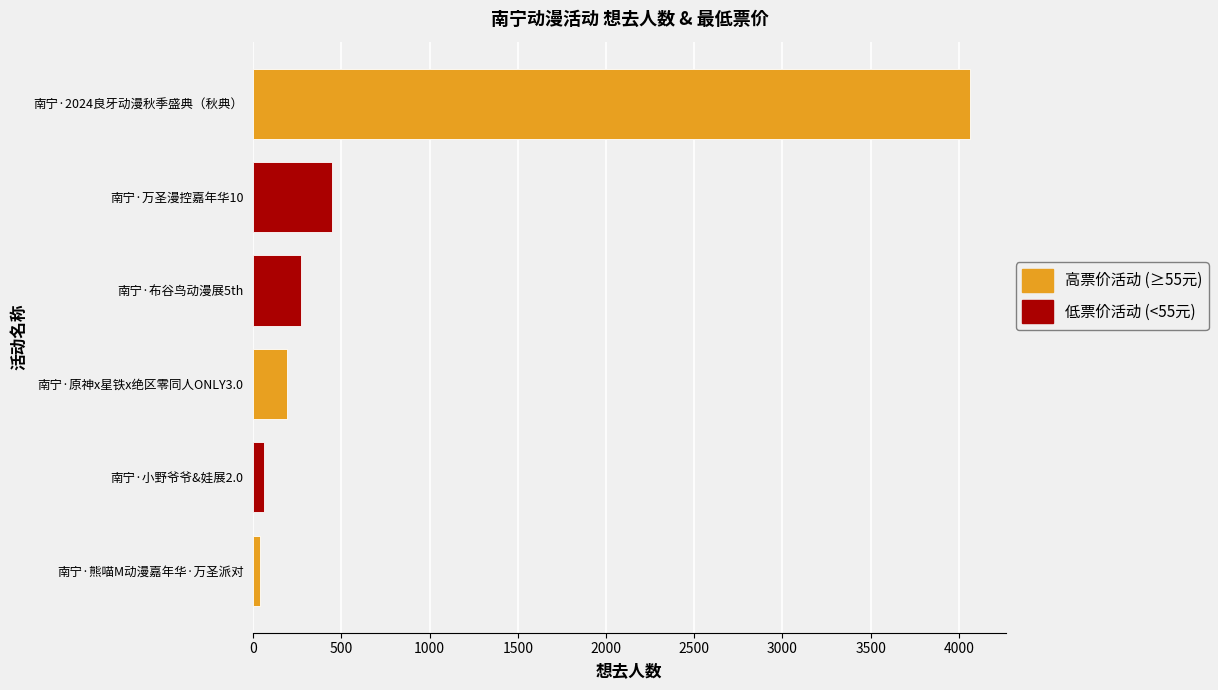

What is the smallest value displayed?

36